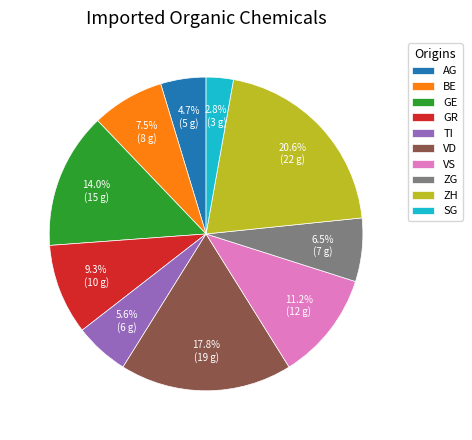

Does SG account for over 50% of the chart?

No